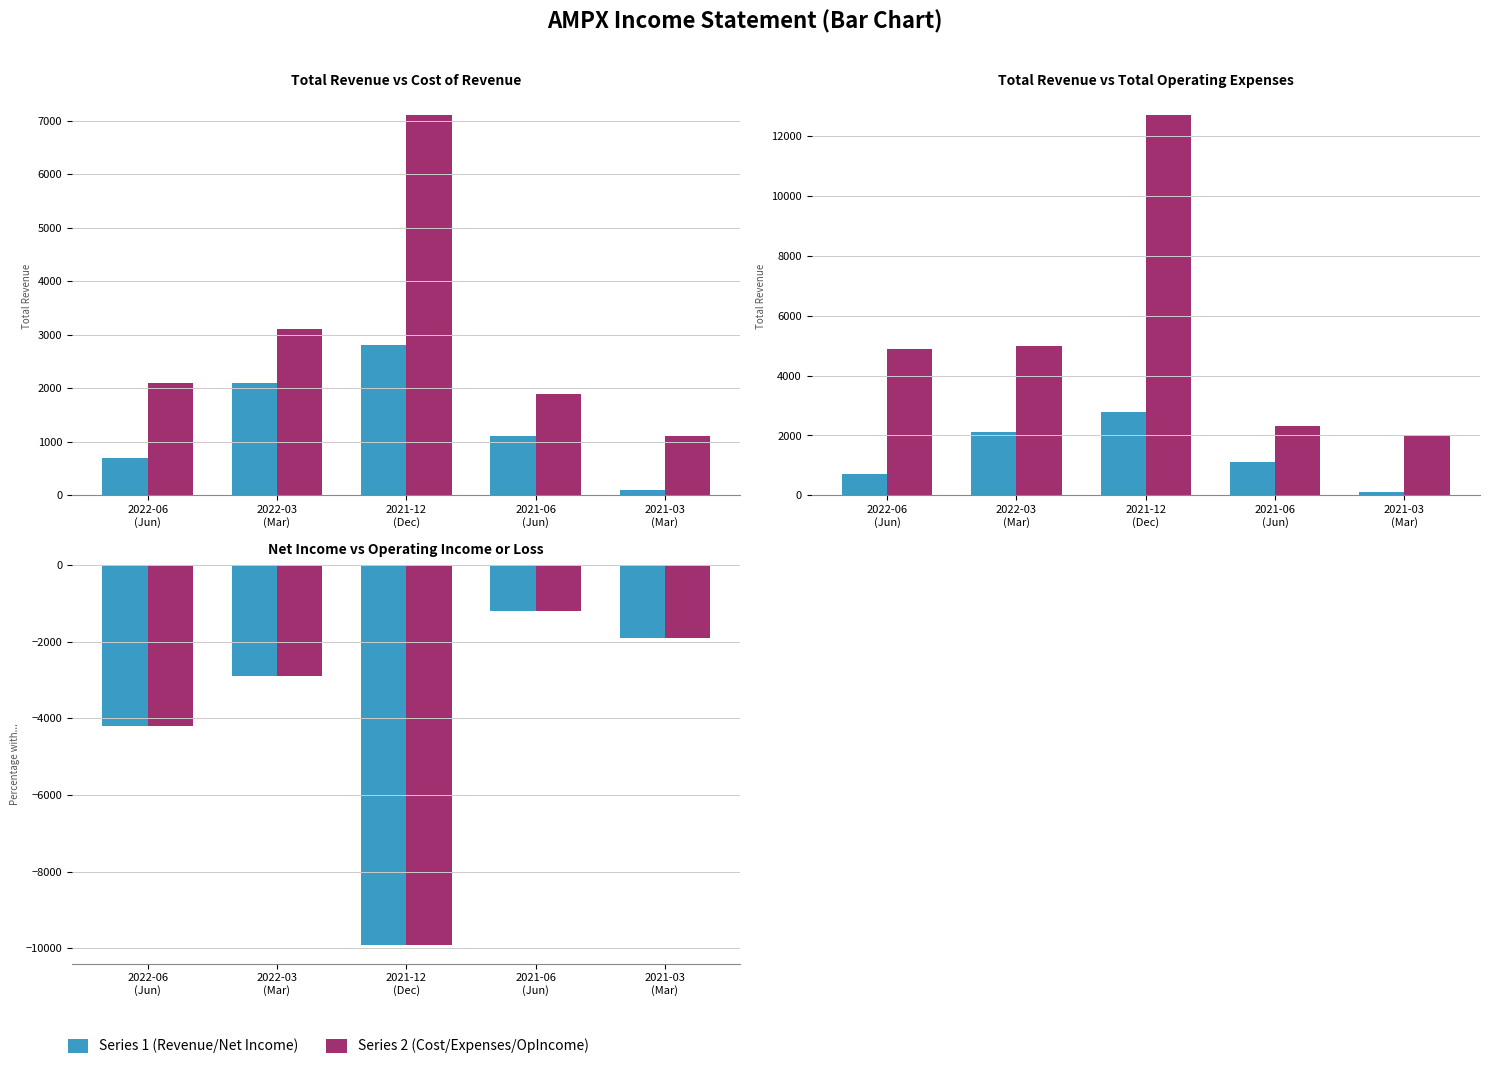

Where does the Total Operating Expenses series first go above 4900?

2022-03
(Mar)